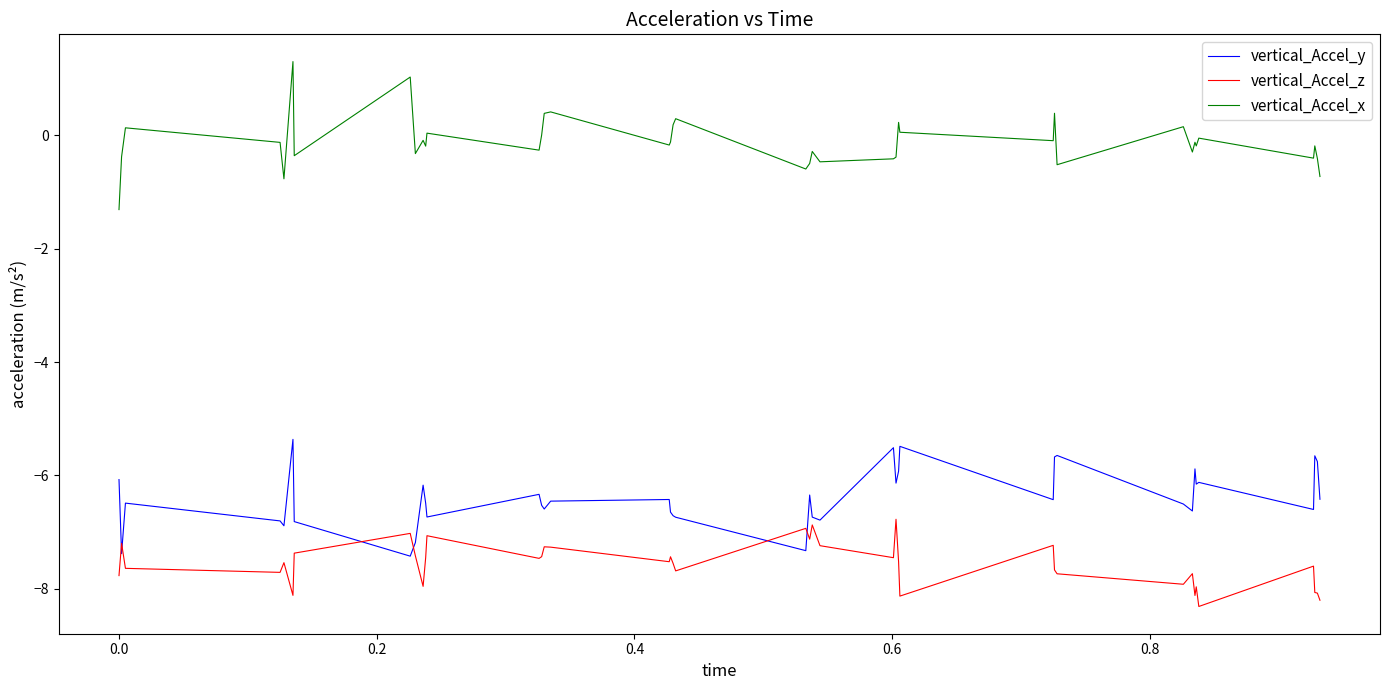

True or false: vertical_Accel_x and vertical_Accel_z intersect in this chart.

False